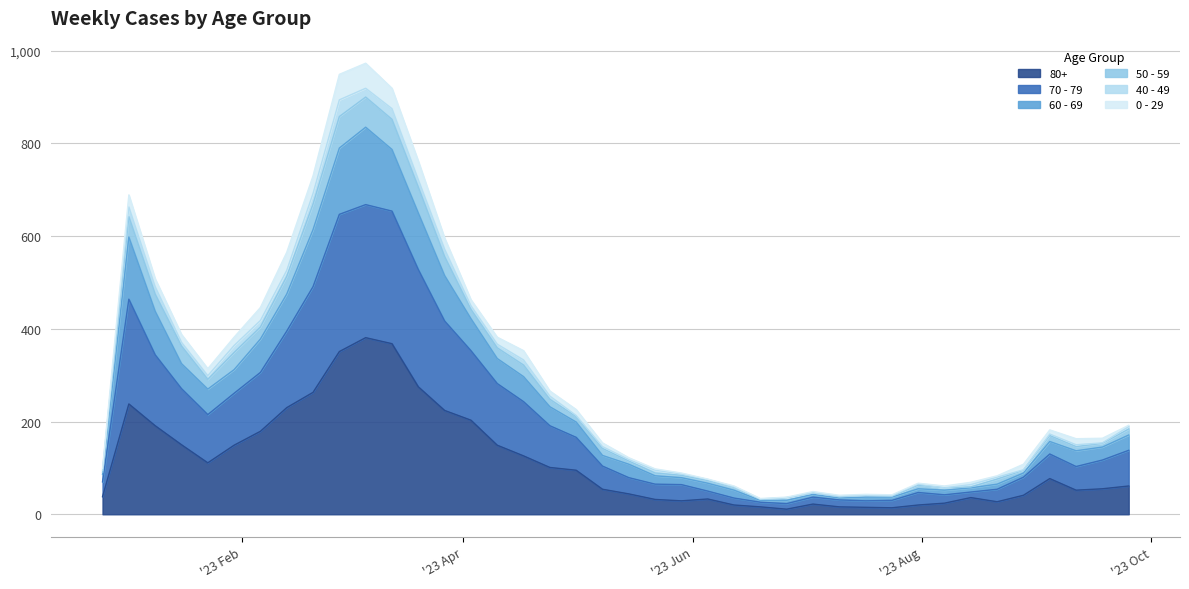

True or false: 80+ and 50 - 59 intersect in this chart.

False